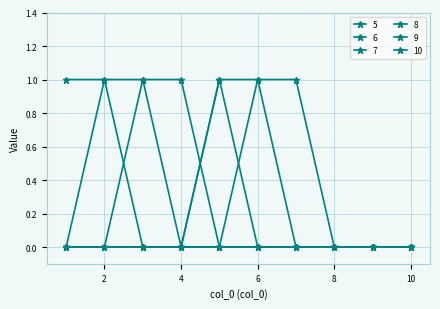

What is the greatest value displayed?

1